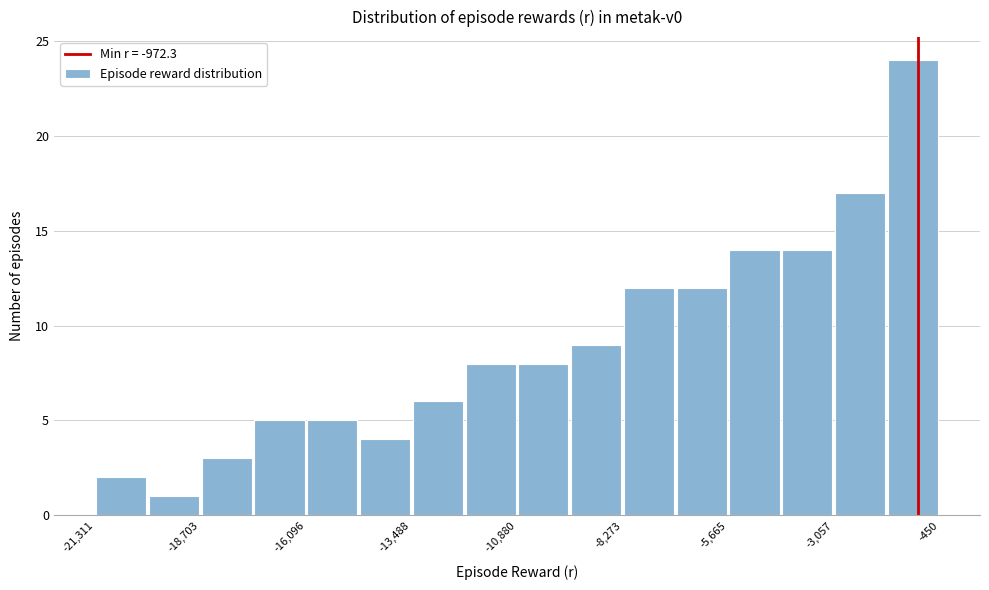

Read against the x-axis, roughly where is the centre of the tallest bar?

-1000